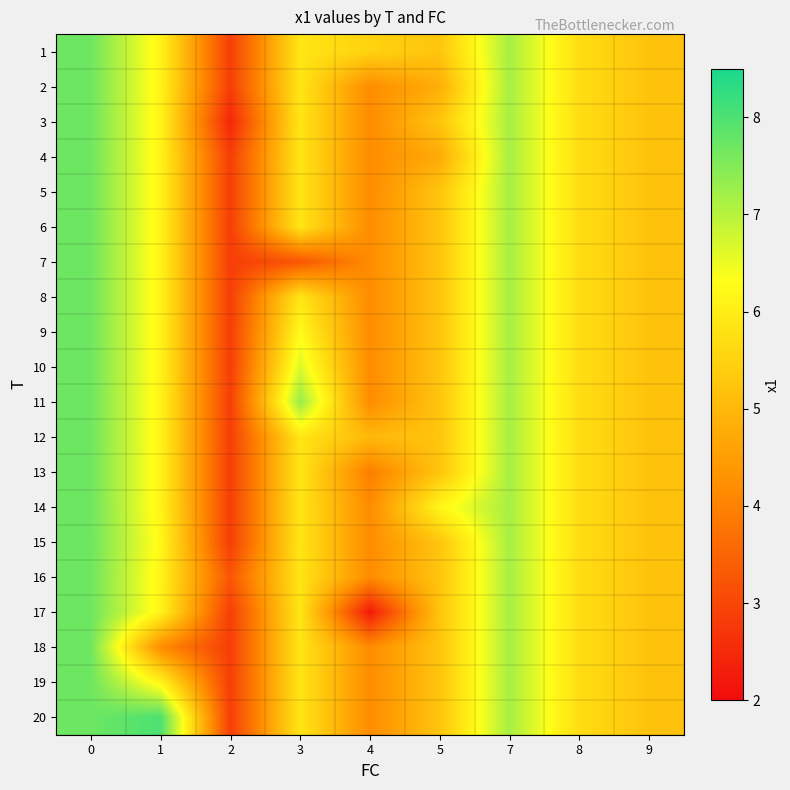

Between 2 and 1, which is larger?

1